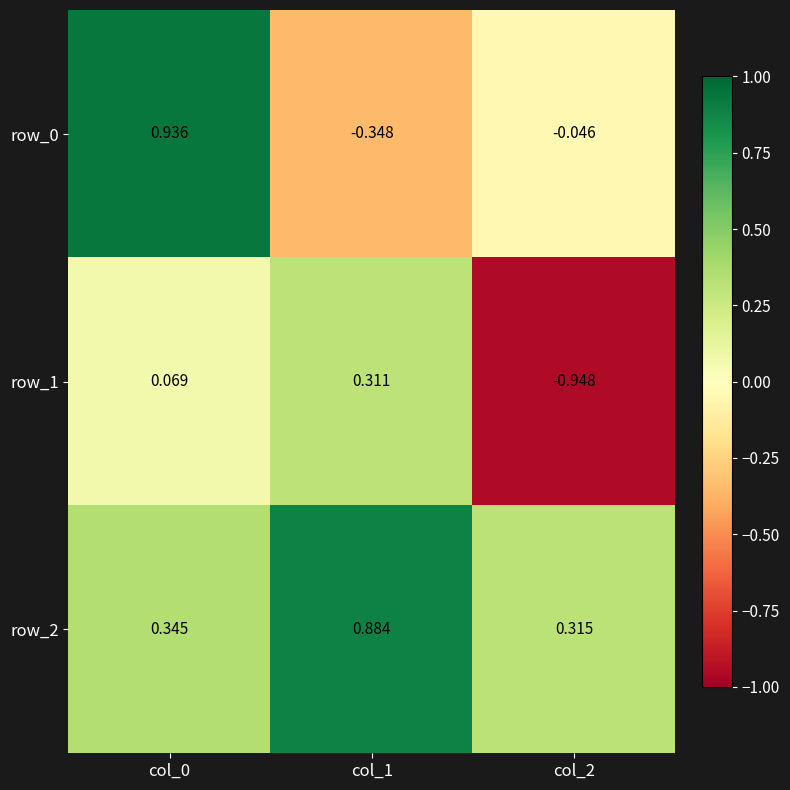

Which category has the lowest value in the row_2 series?

col_2